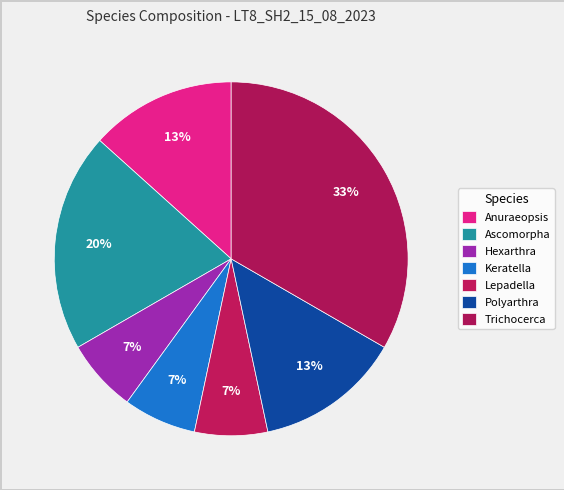

Rank the categories by value from highest to lowest.

Trichocerca, Ascomorpha, Anuraeopsis, Polyarthra, Hexarthra, Keratella, Lepadella